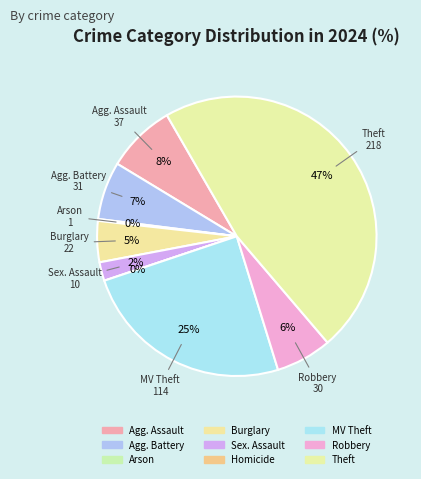

What percentage is the Robbery slice, to the nearest percent?

6%